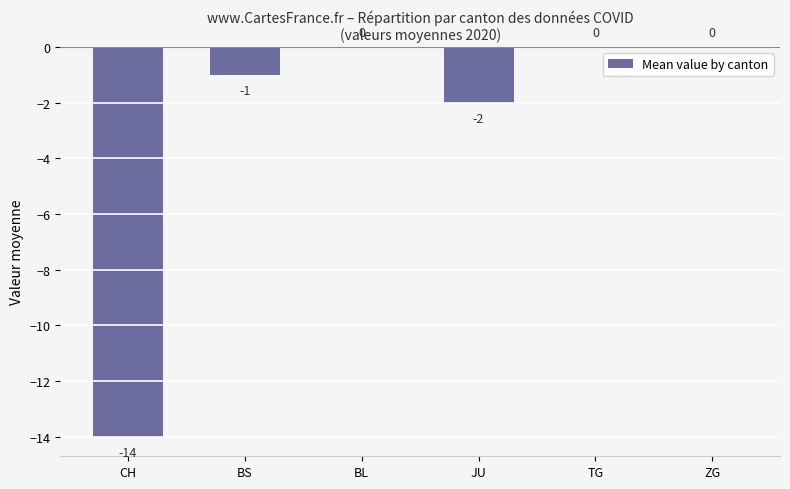

What is the sum of the values at CH and BS?

-15